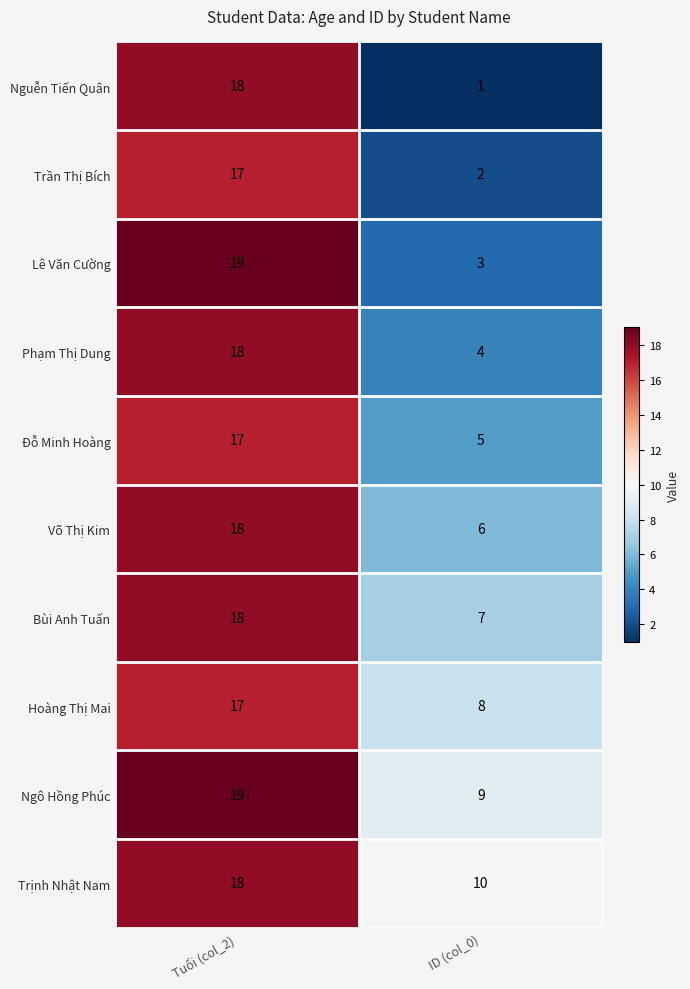

At ID (col_0), list the series in order from largest to smallest.

Trịnh Nhật Nam, Ngô Hồng Phúc, Hoàng Thị Mai, Bùi Anh Tuấn, Võ Thị Kim, Đỗ Minh Hoàng, Phạm Thị Dung, Lê Văn Cường, Trần Thị Bích, Nguễn Tiến Quân